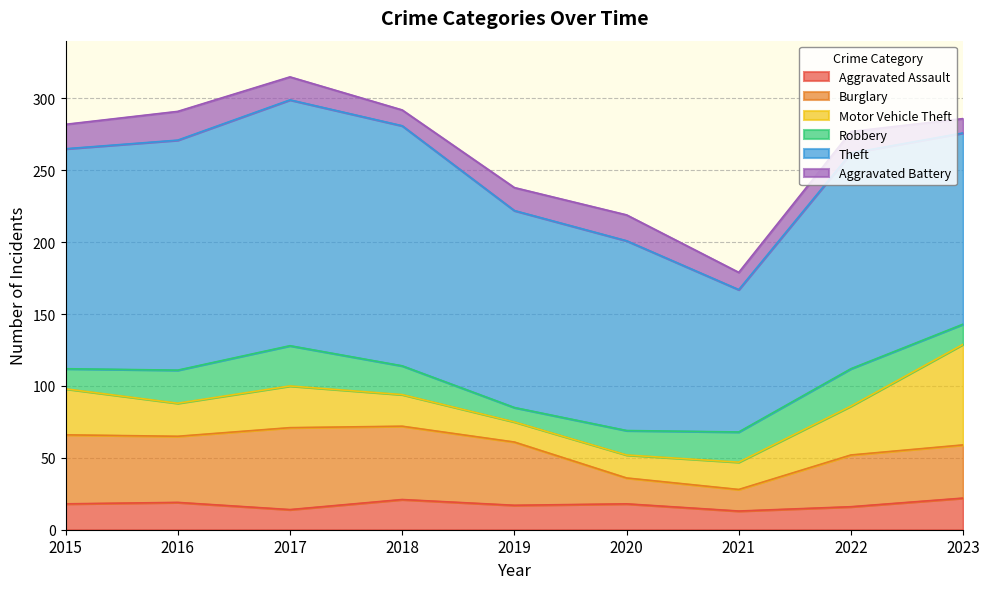

What is the average value of the Aggravated Battery series?

15